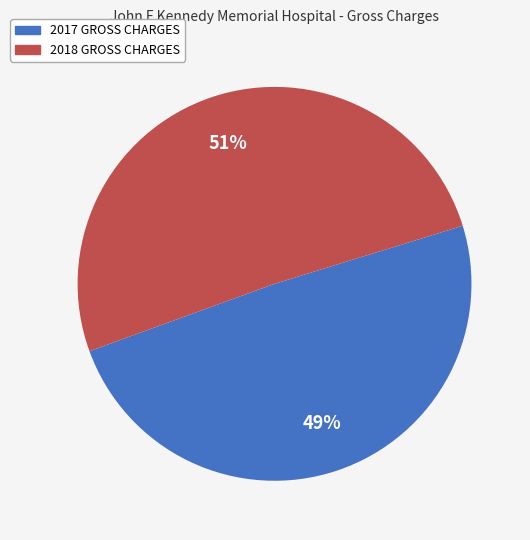

Does any single category account for the majority?

Yes